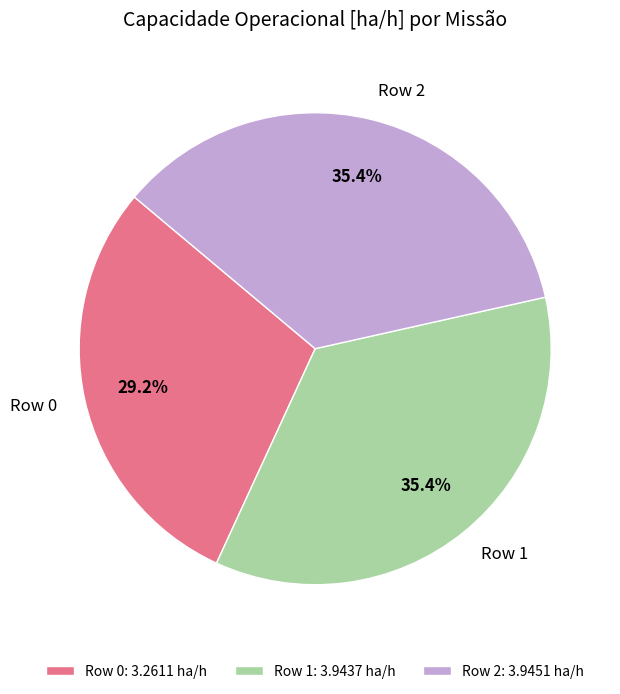

Does Row 2 account for over 50% of the chart?

No